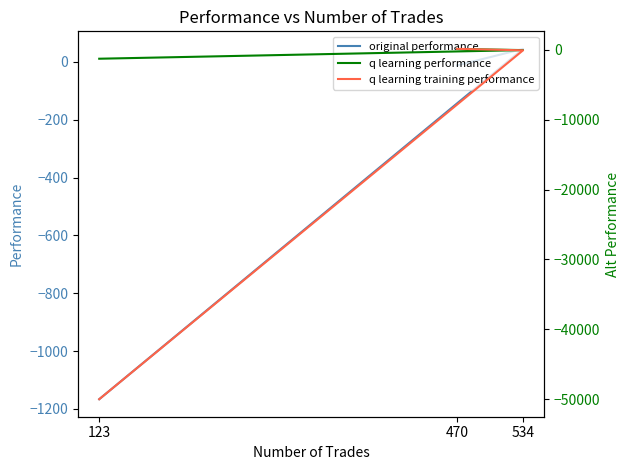

Rank the series by their maximum value, from lowest to highest.

original performance, q learning performance, q learning training performance